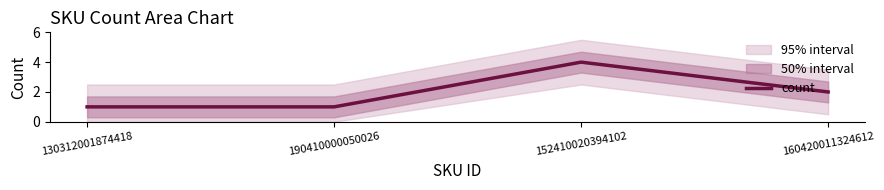

Between 160420011324612 and 130312001874418, which is larger?

160420011324612